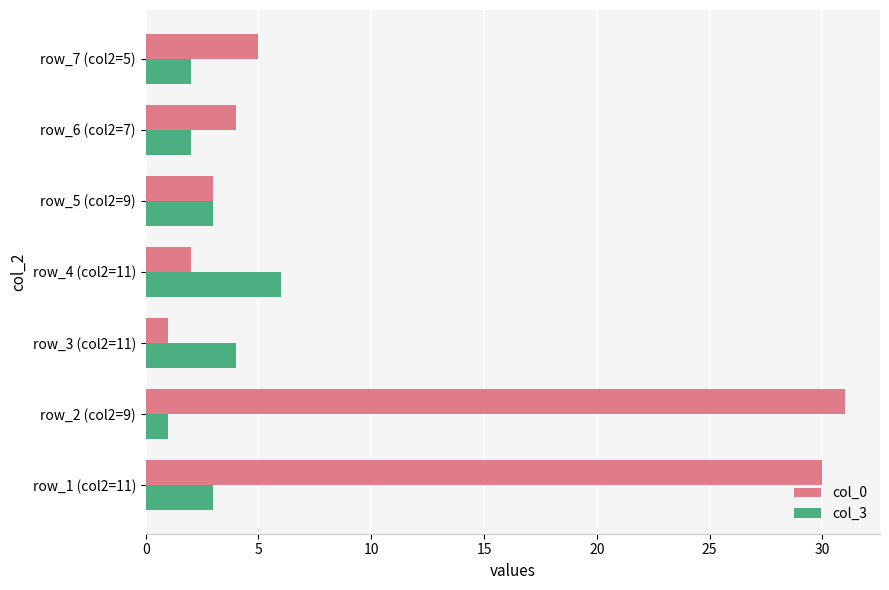

List the series in order of their overall mean, highest first.

col_0, col_3